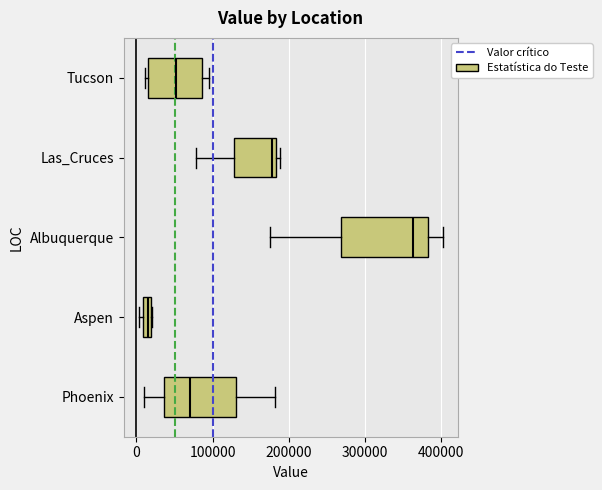

Where is the right edge of the box for Las_Cruces on the x-axis? The values are not printed on the chart, so give them approximately, as read against the axis.

180000